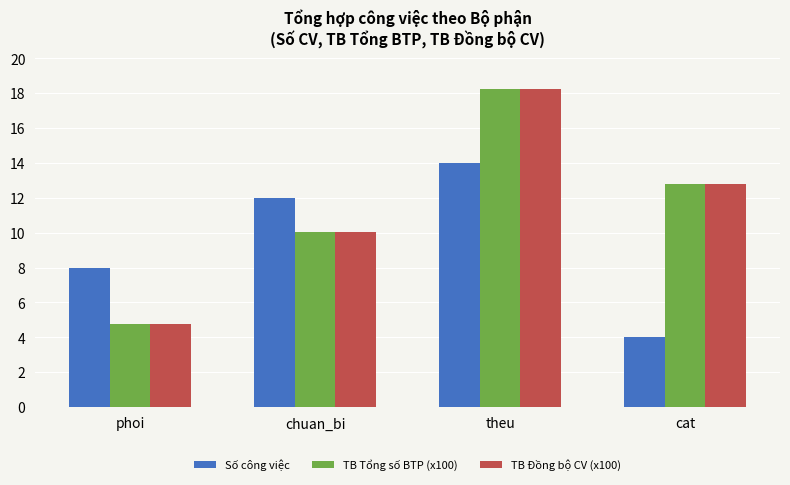

The TB Tổng số BTP (x100) series shows 4.8 at phoi. True or false?

True